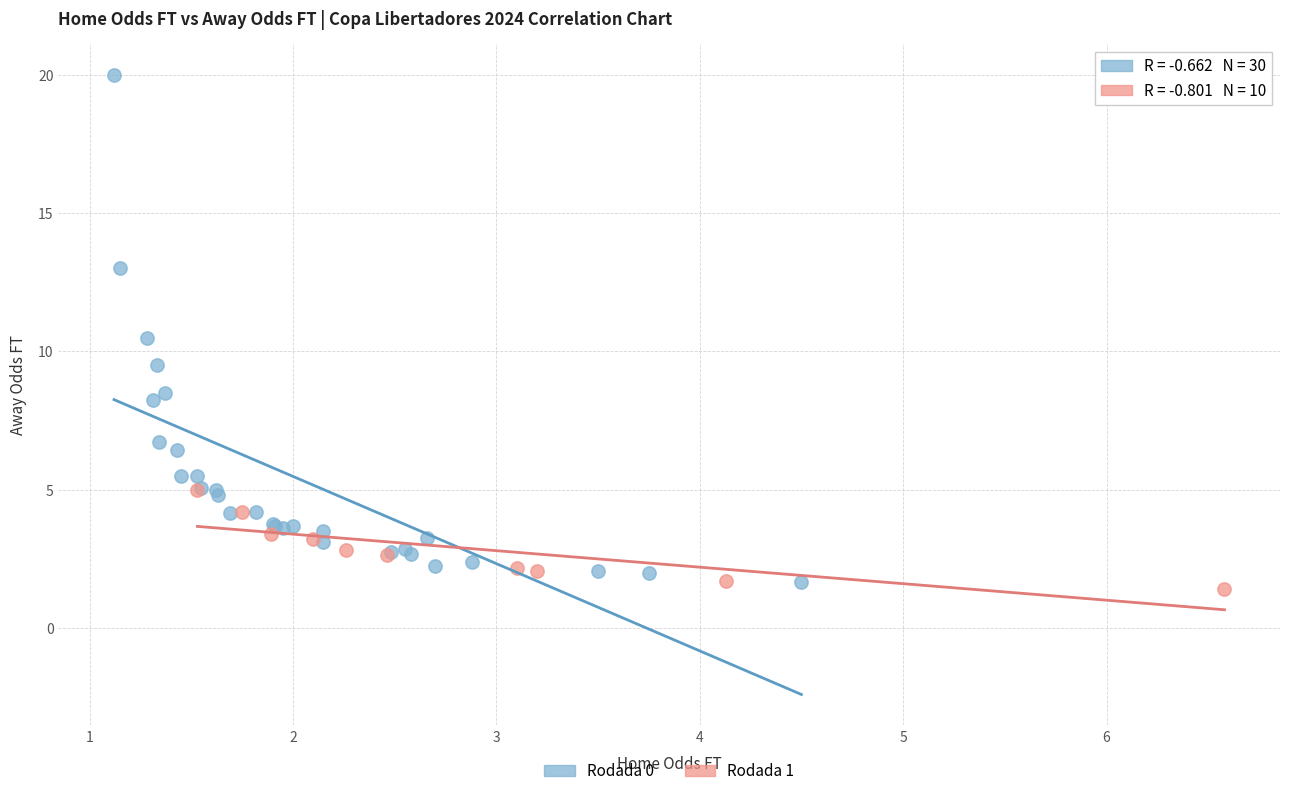

Which series reaches the maximum Y coordinate?

Rodada 0